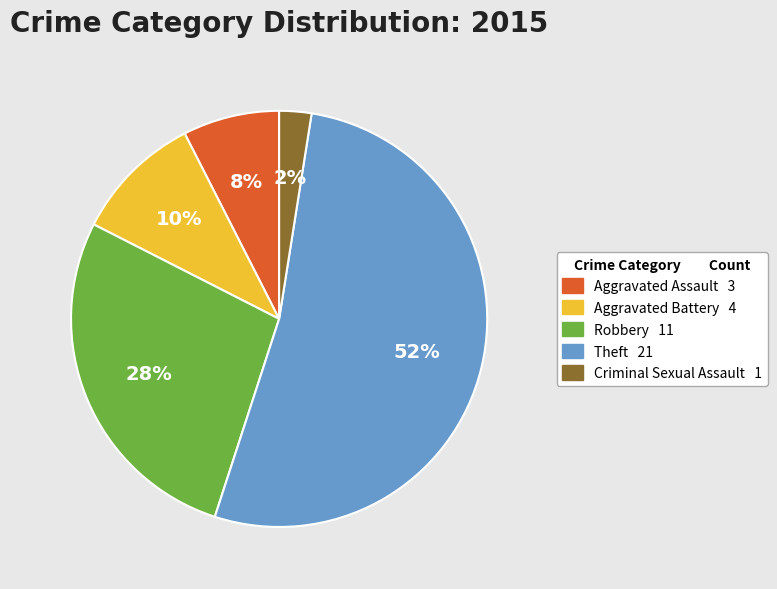

What percentage is the Aggravated Battery slice, to the nearest percent?

10%